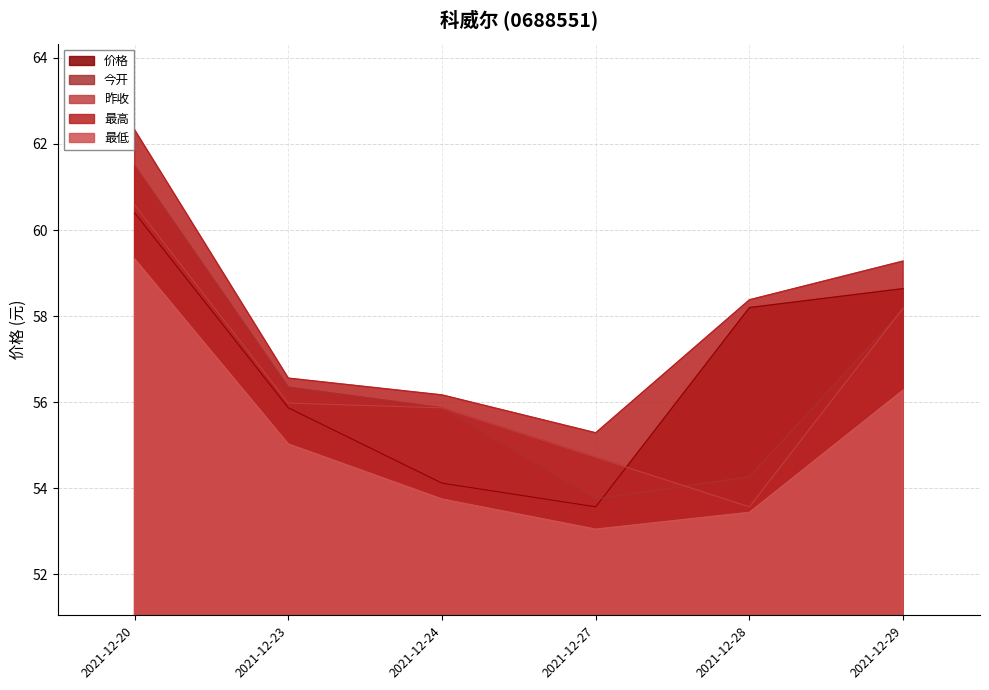

Which series has the largest range (max minus min)?

今开